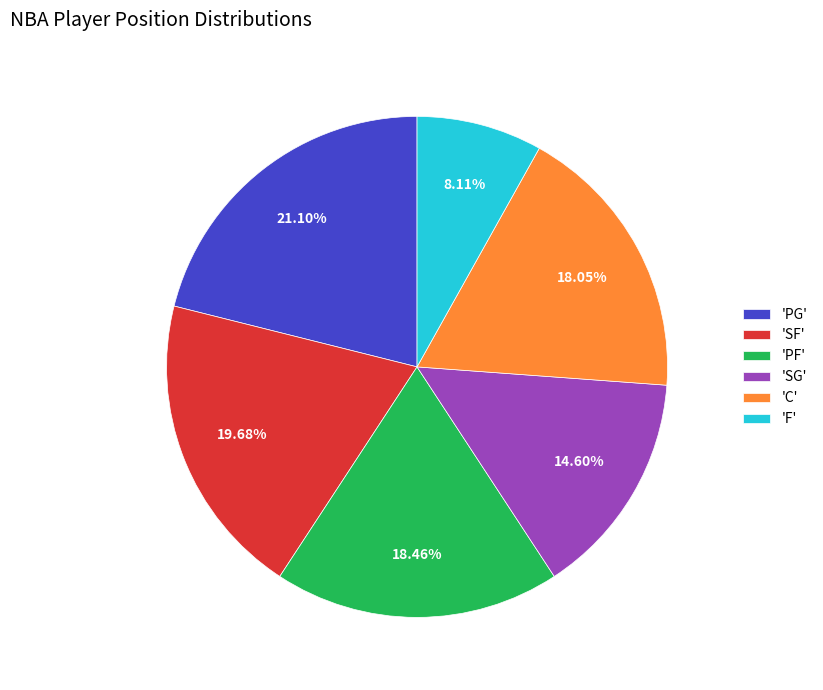

Do 'SF' and 'PG' together represent more than half of the pie?

No